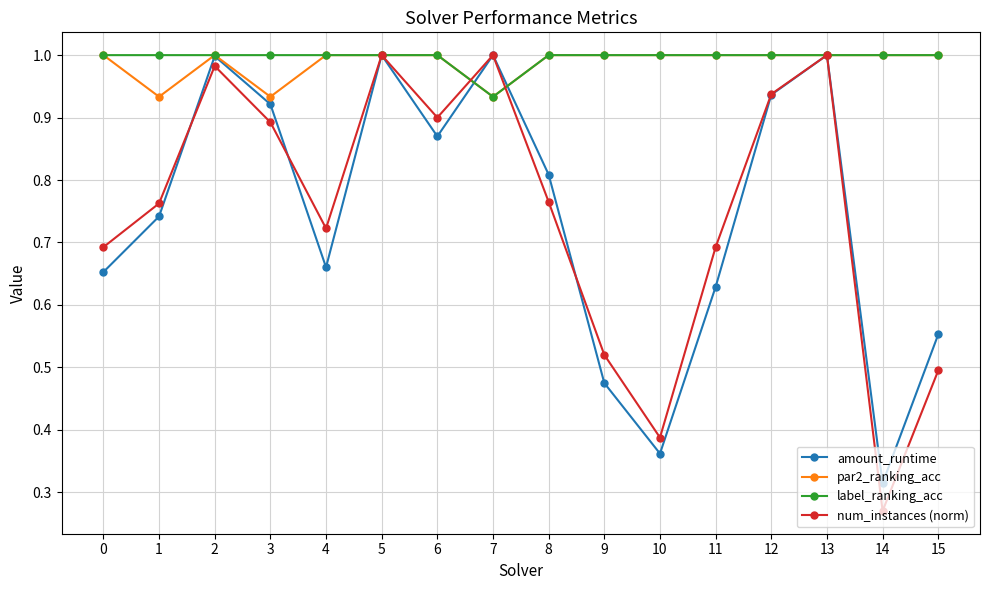

What is the sum of all num_instances (norm) values?

12.0